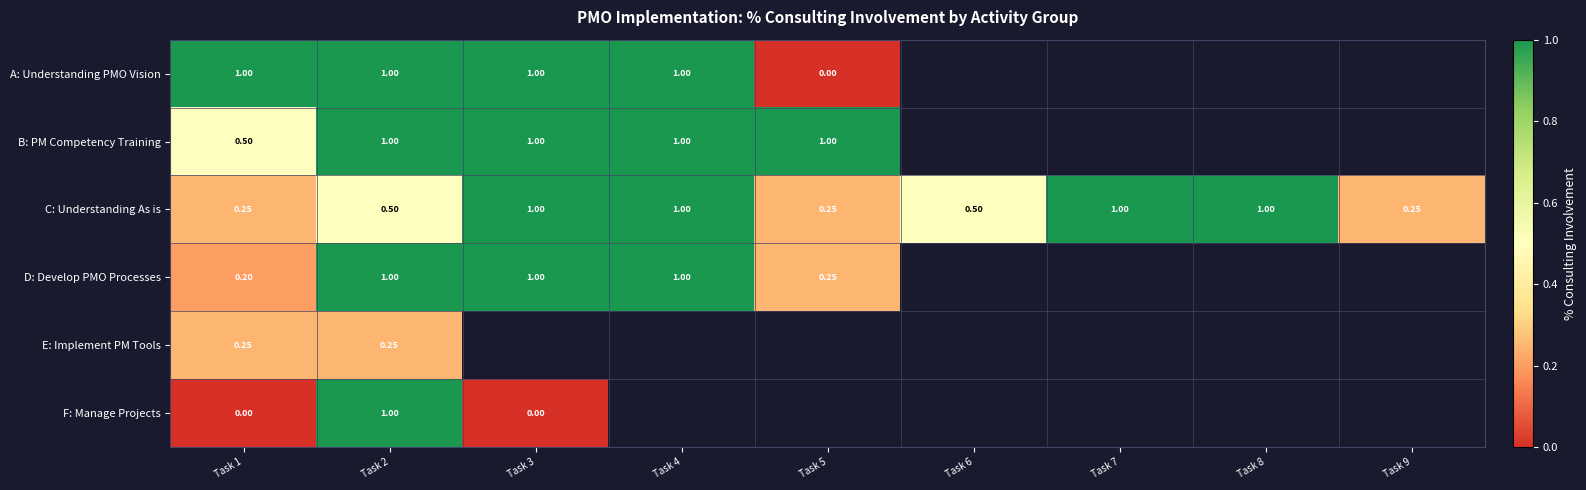

How many C: Understanding As is values are between 0 and 1?

9